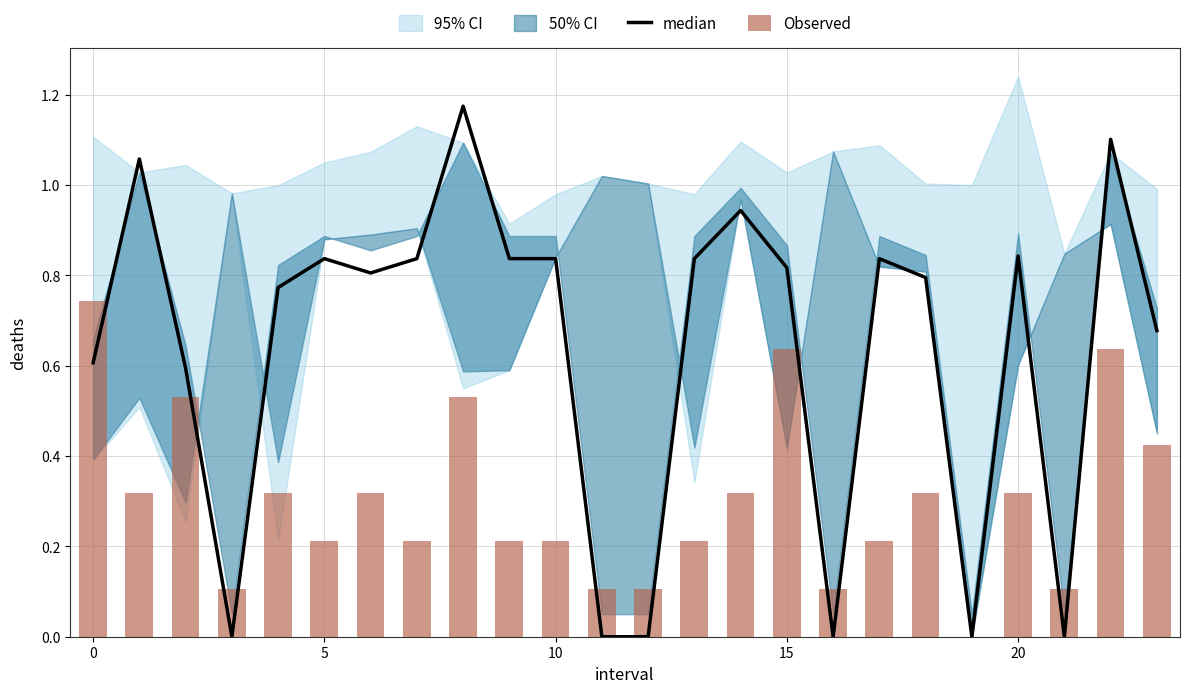

At which label is Observed closest to 0?

19